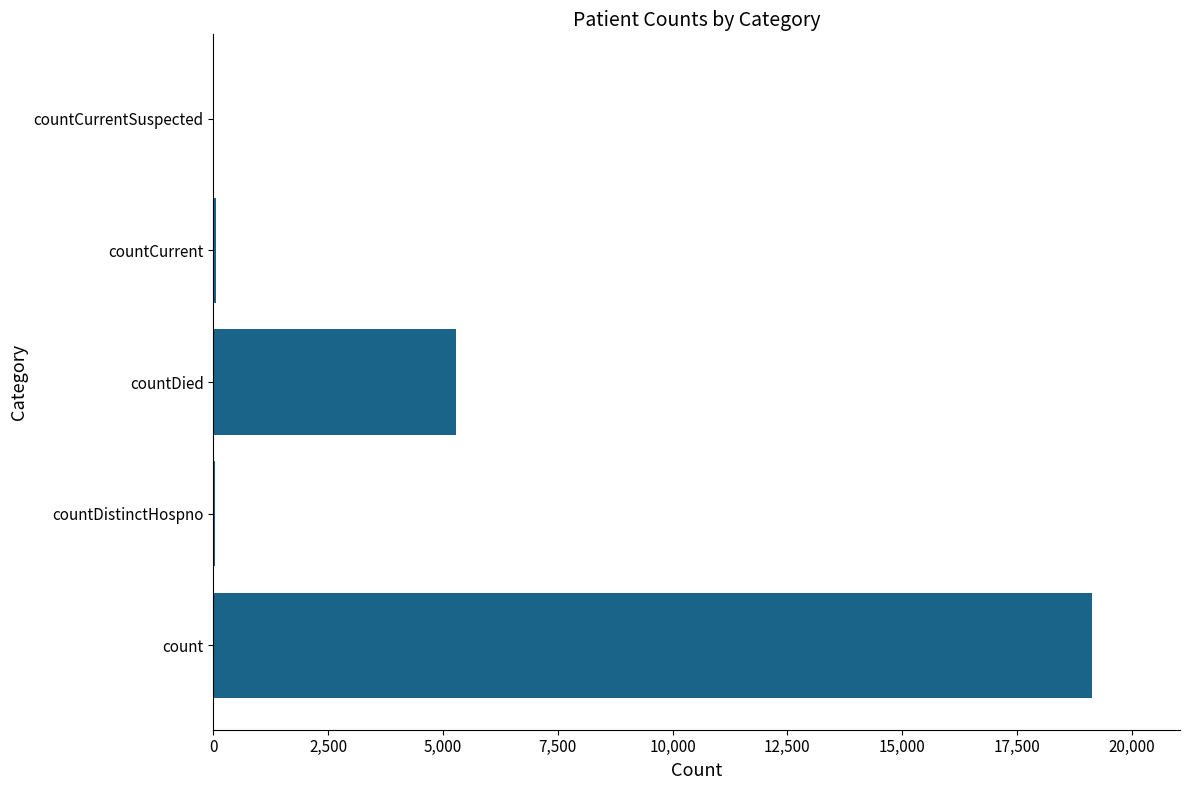

Between countDied and countCurrent, which is larger?

countDied